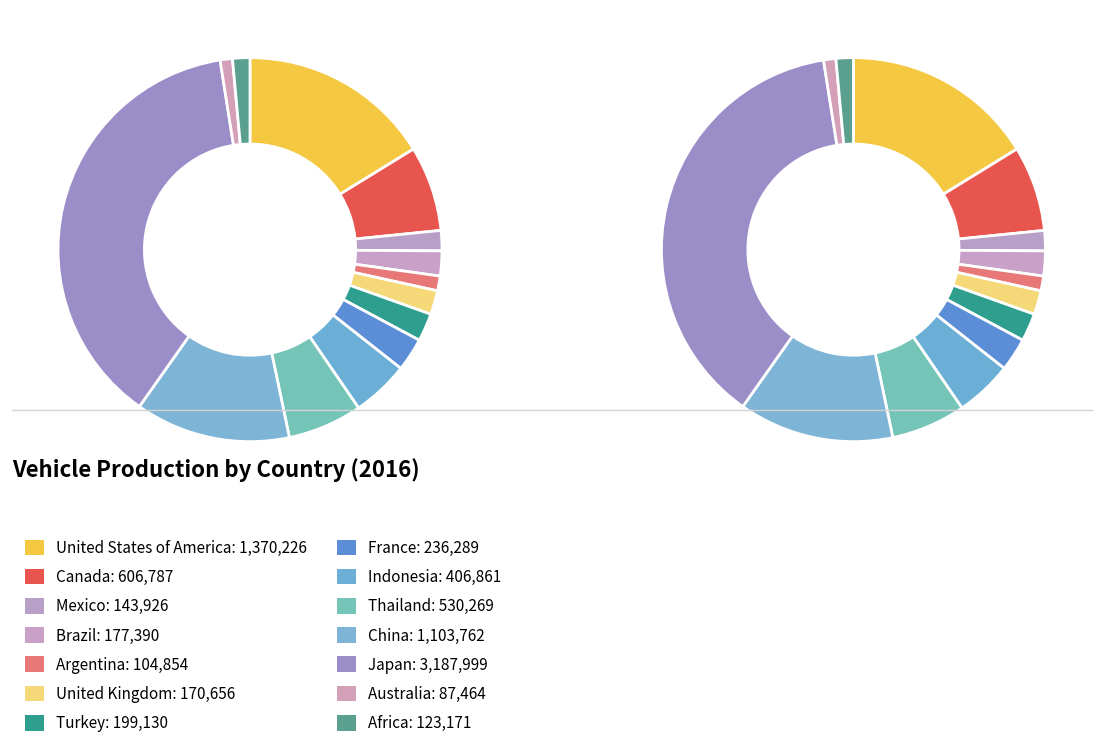

Rank the categories by value from highest to lowest.

Japan, United States of America, China, Canada, Thailand, Indonesia, France, Turkey, Brazil, United Kingdom, Mexico, Africa, Argentina, Australia